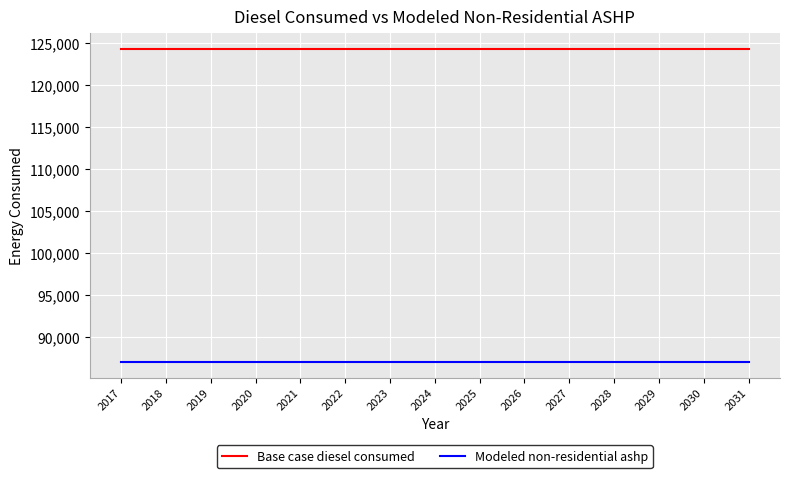

True or false: Base case diesel consumed and Modeled non-residential ashp intersect in this chart.

False